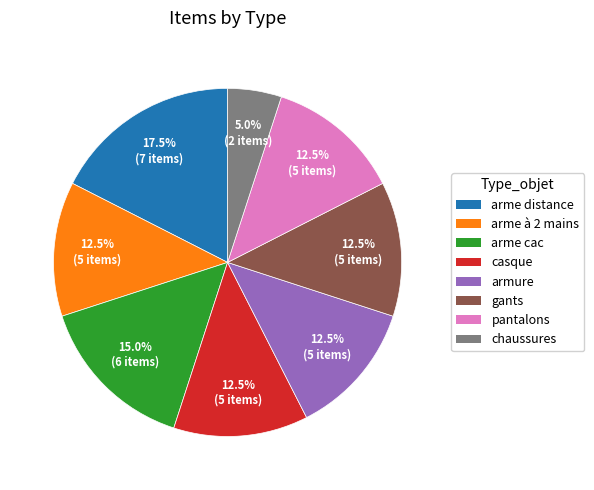

How much of the chart is everything except pantalons?

87.5%